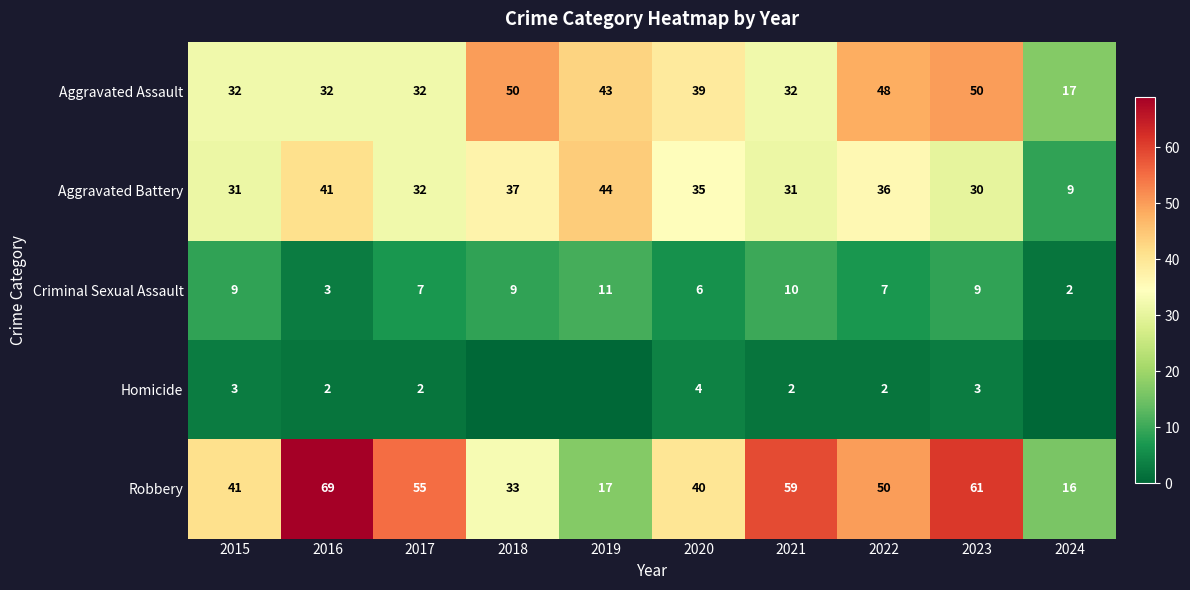

How many values in the Aggravated Battery series exceed 35?

4